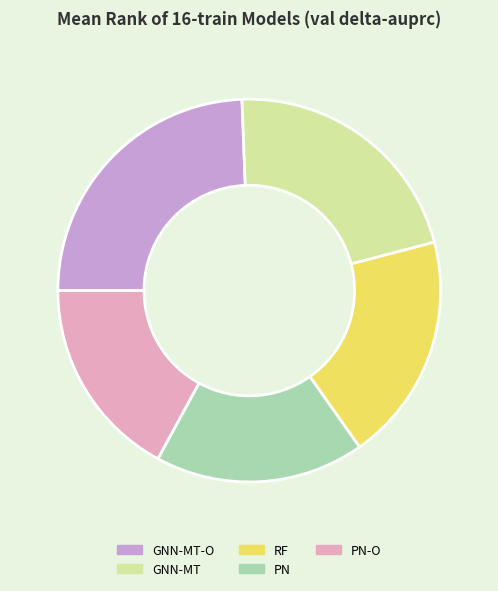

Count the number of slices in the pie.

5